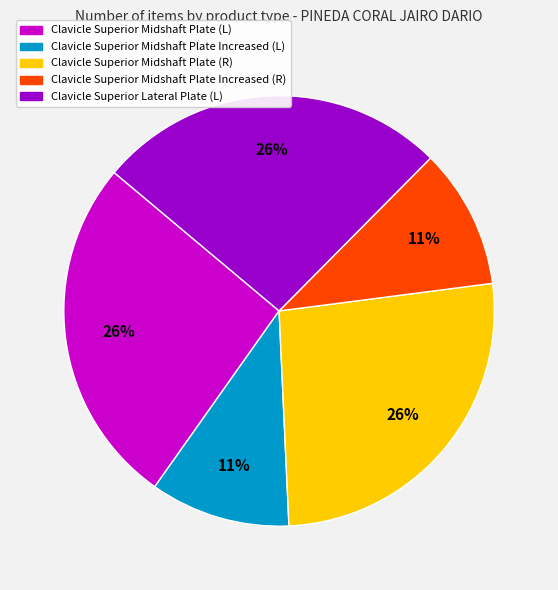

Do Clavicle Superior Midshaft Plate Increased (L) and Clavicle Superior Midshaft Plate (R) together represent more than half of the pie?

No